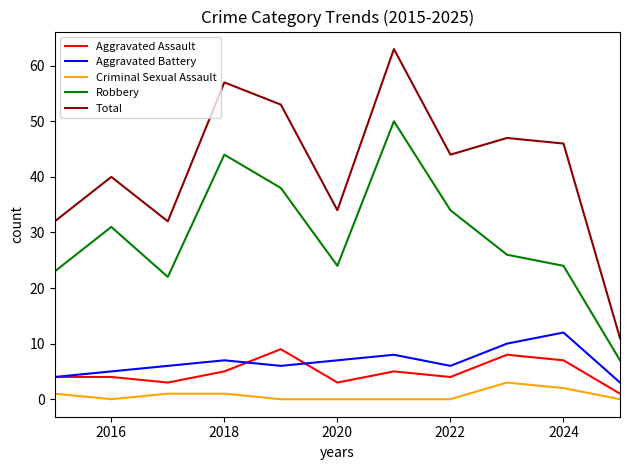

Which series has the largest total across all categories?

Total